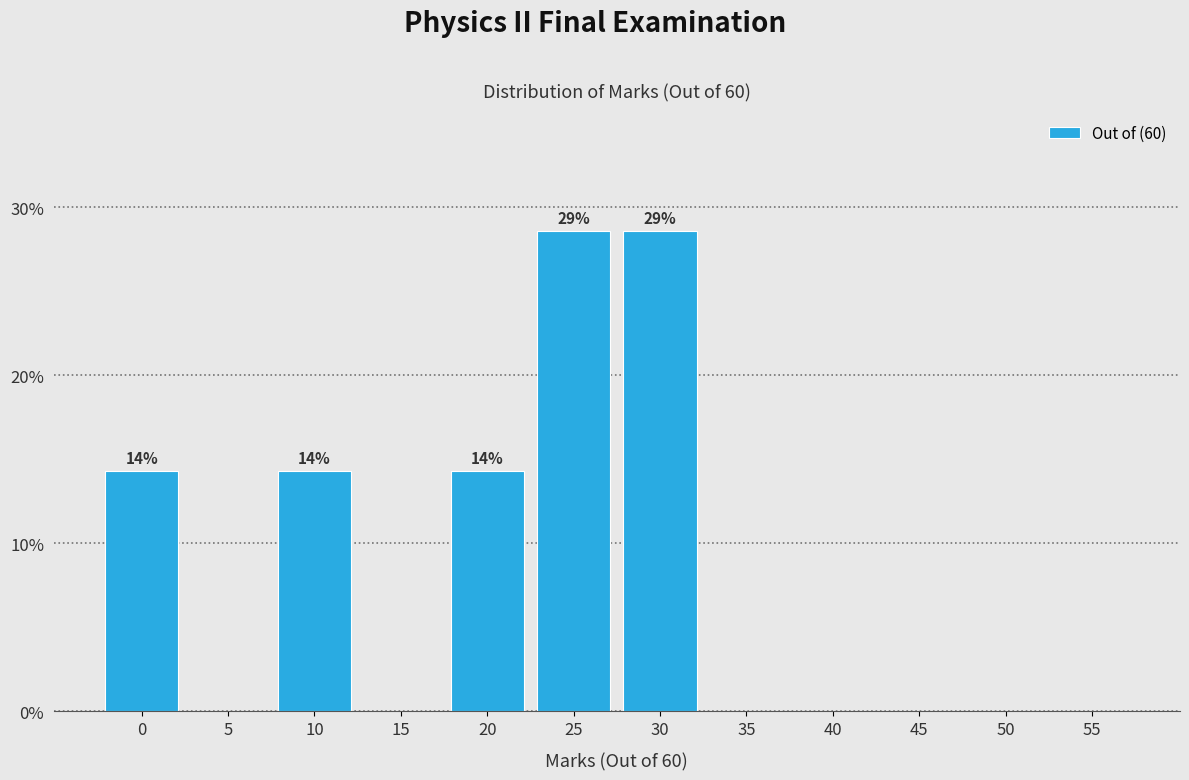

Reading left to right, list all the values displayed in this chart.

0=14.3	5=0.0	10=14.3	15=0.0	20=14.3	25=28.6	30=28.6	35=0.0	40=0.0	45=0.0	50=0.0	55=0.0